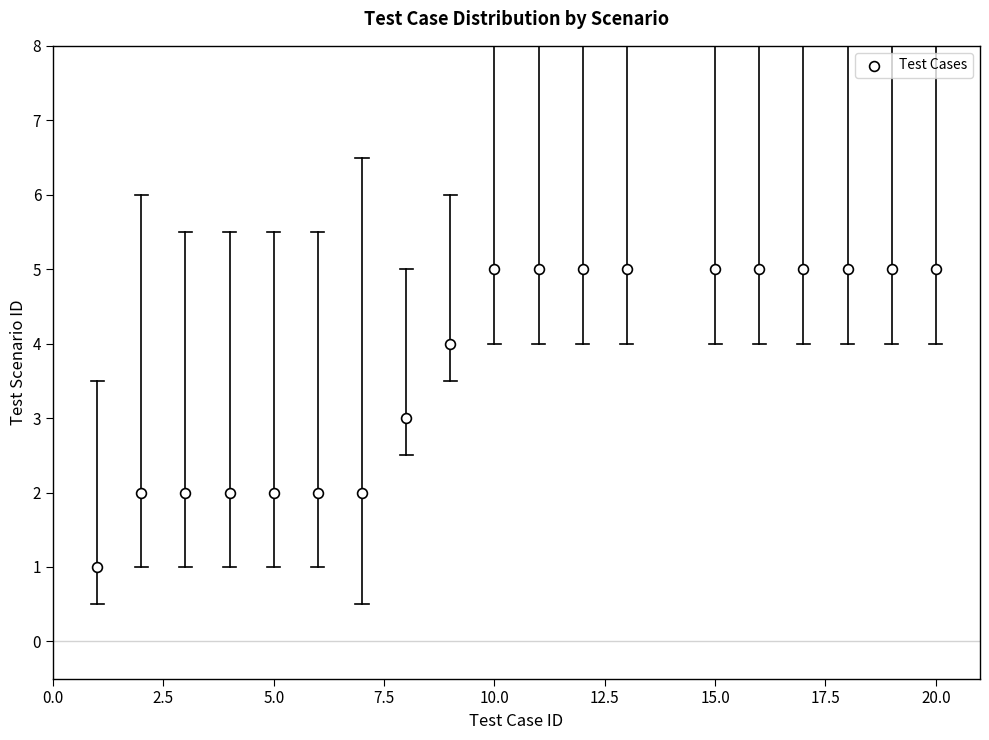

What is the range of X values (max minus min)?

19